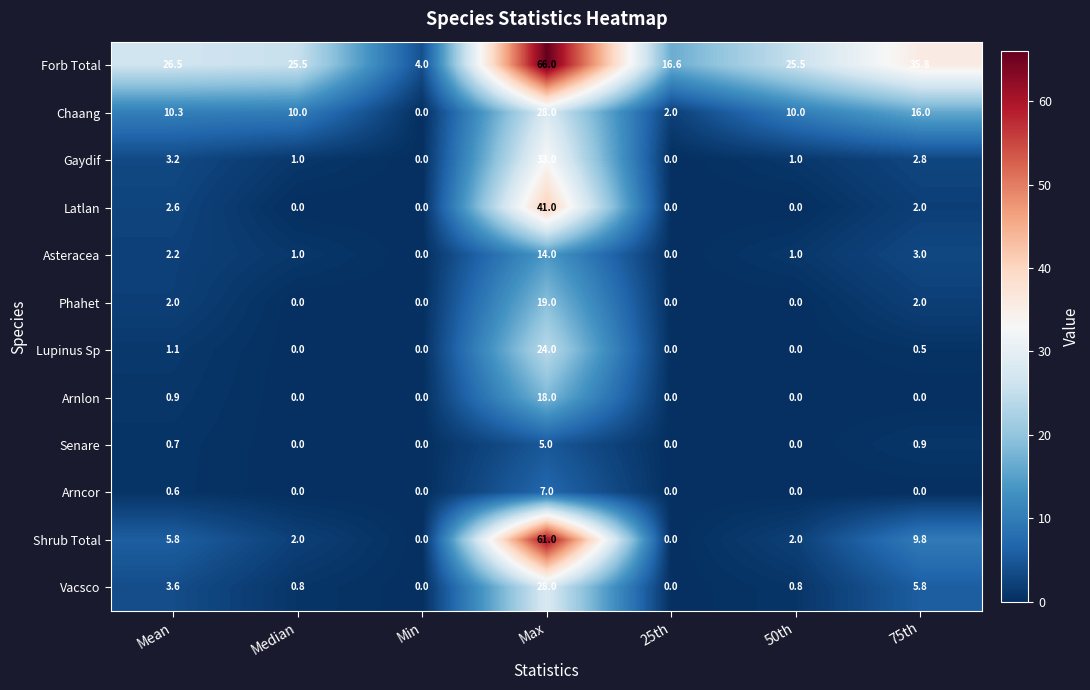

Is it true that Gaydif equals 3.2 at Mean?

True